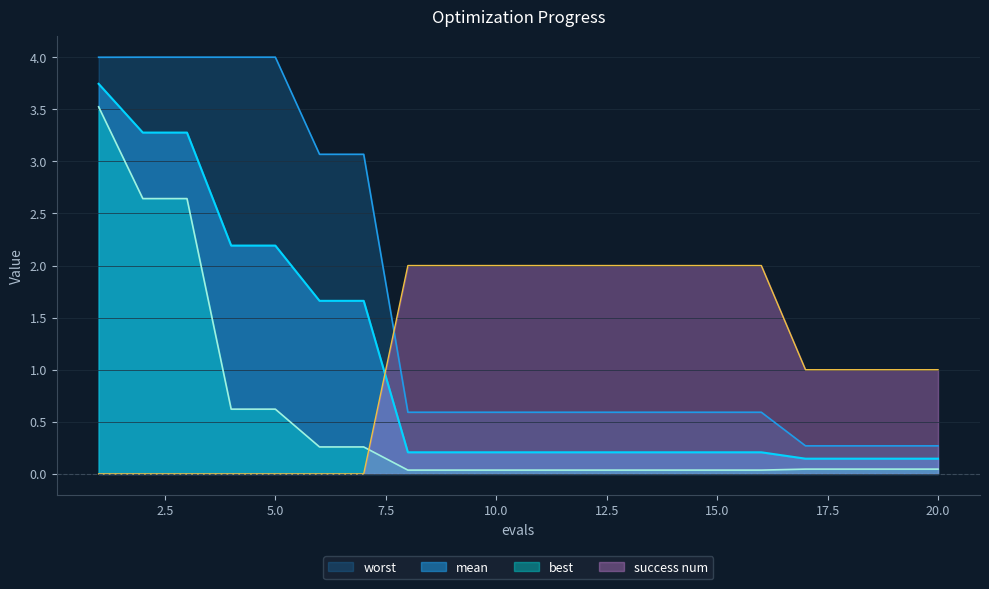

The value of mean at 11 is 0.2. True or false?

True